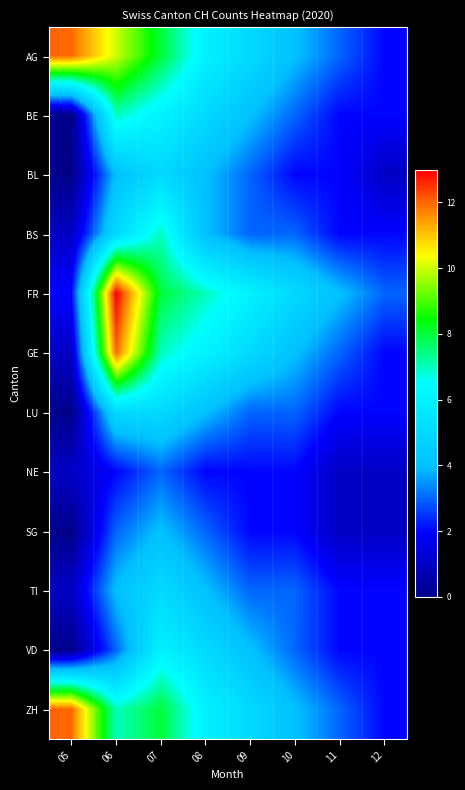

How many series are shown in this chart?

12